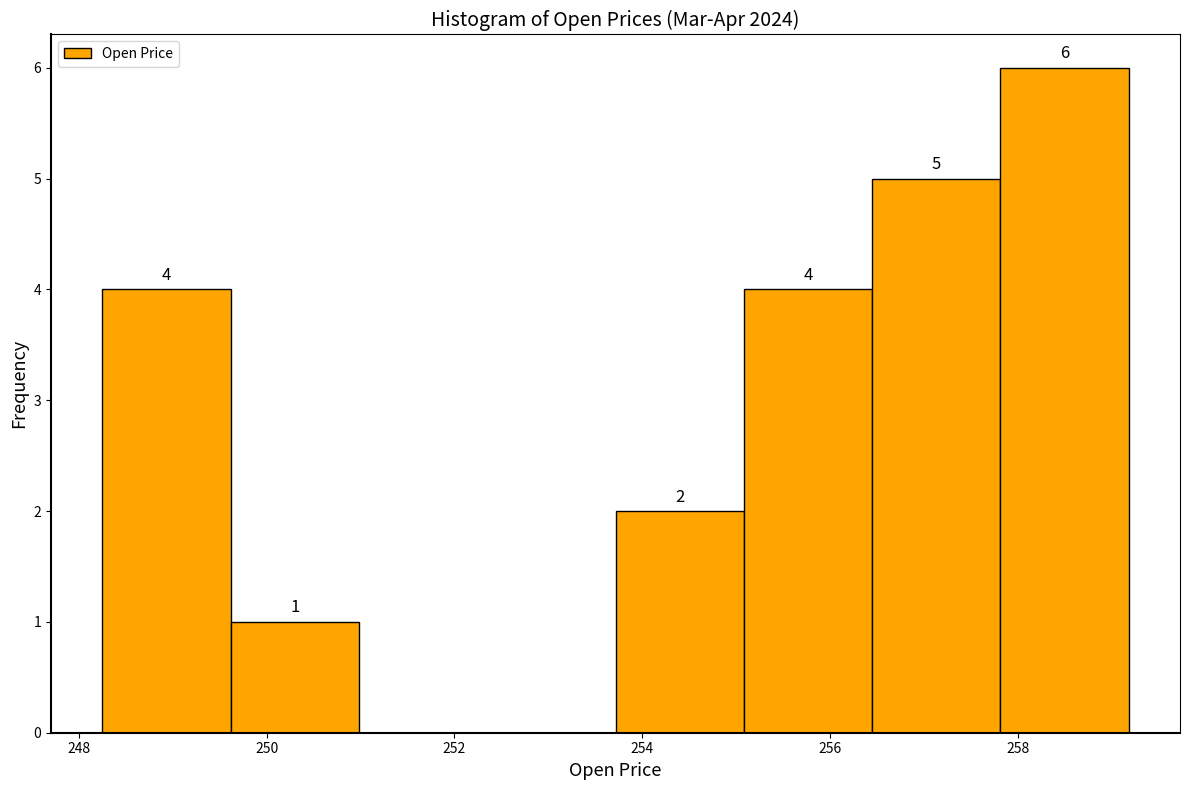

Over which range of the x-axis is the bar tallest?

257.8 to 259.2